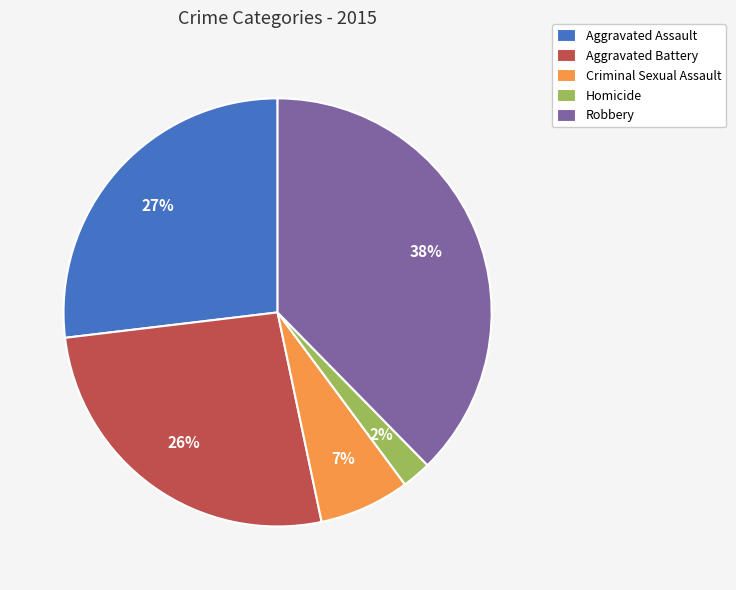

Count the number of slices in the pie.

5